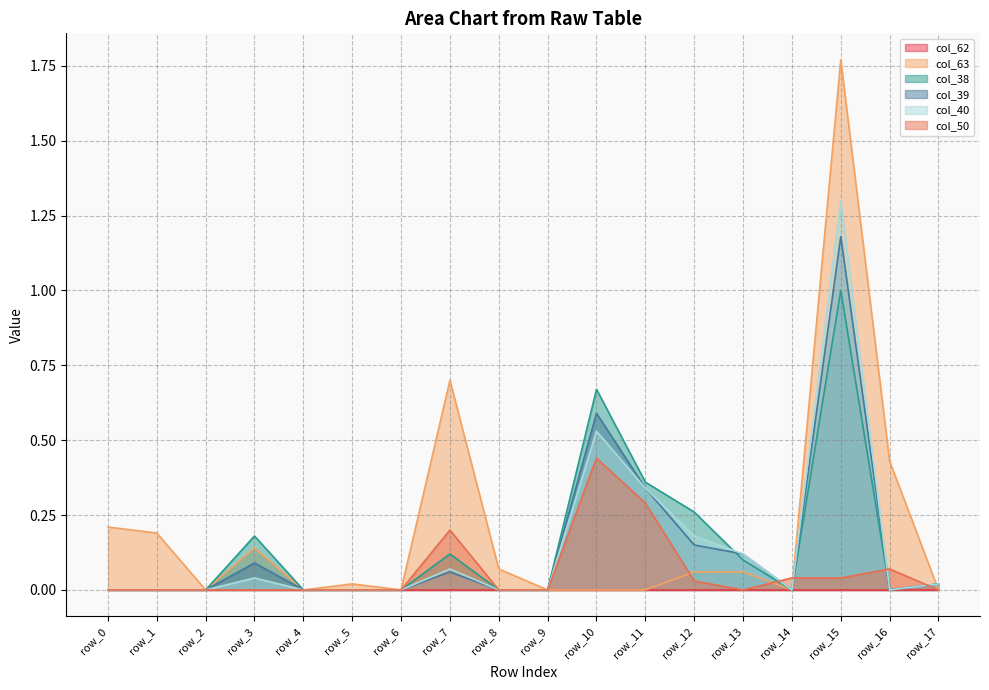

True or false: col_63 has a value of 0.1 at row_8.

True